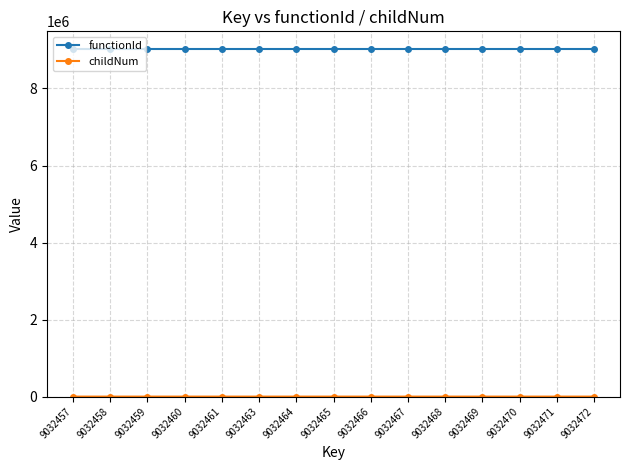

Is it true that functionId equals 3744073 at 9032458?

False